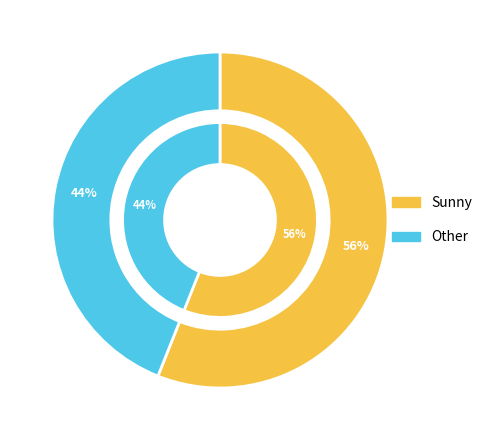

To the nearest percent, what percentage of the pie is Sunny?

56%